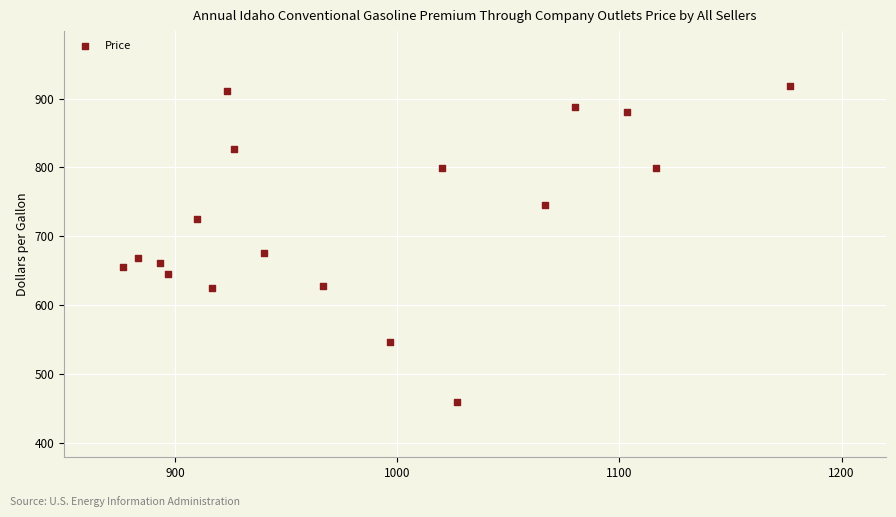

What Y value in the scatter plot is closest to 688?

675.0